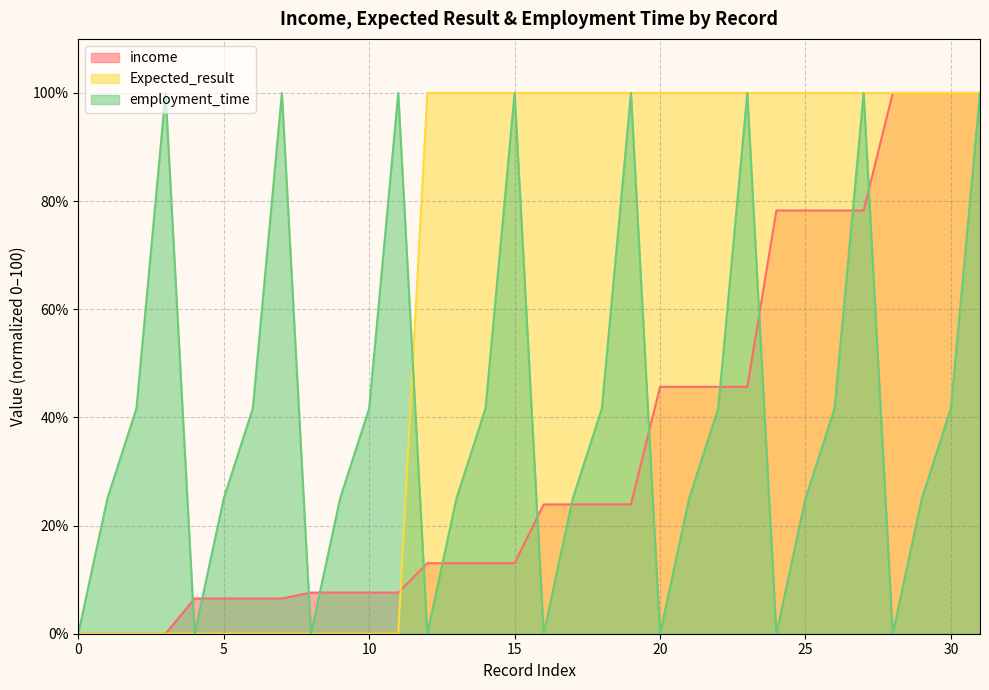

What is the difference between the highest and lowest values at 8?

7.6